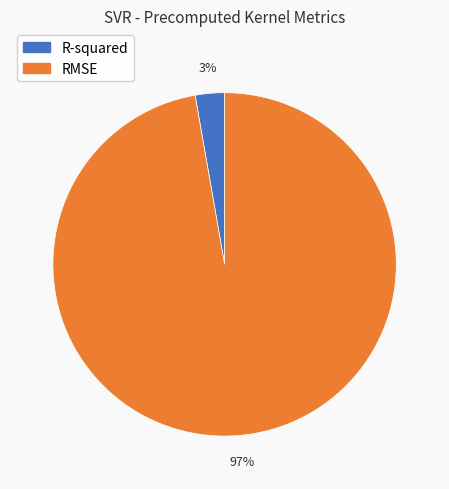

Does RMSE account for over 50% of the chart?

Yes